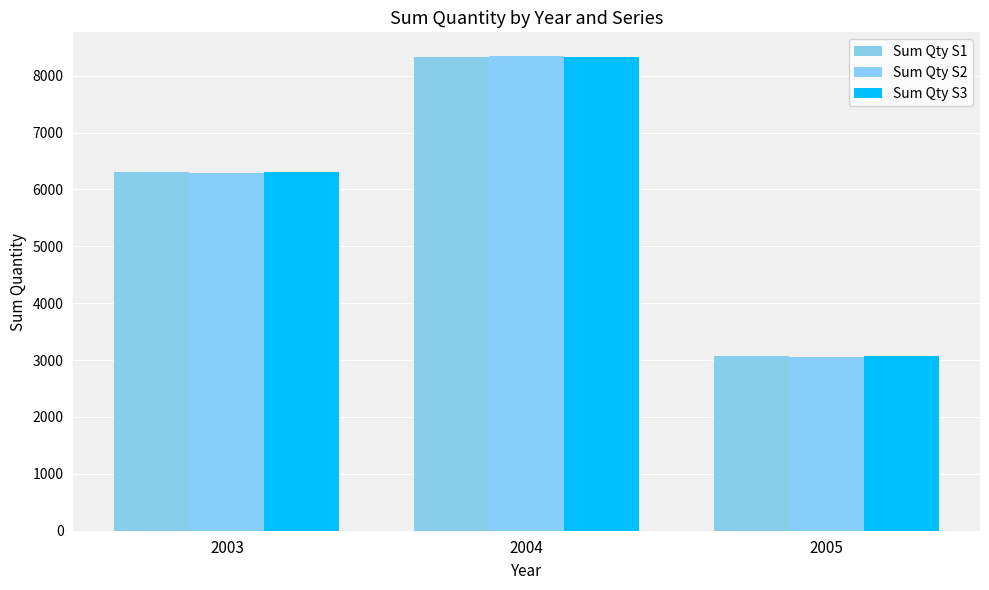

Which label corresponds to the largest value in the chart?

2004